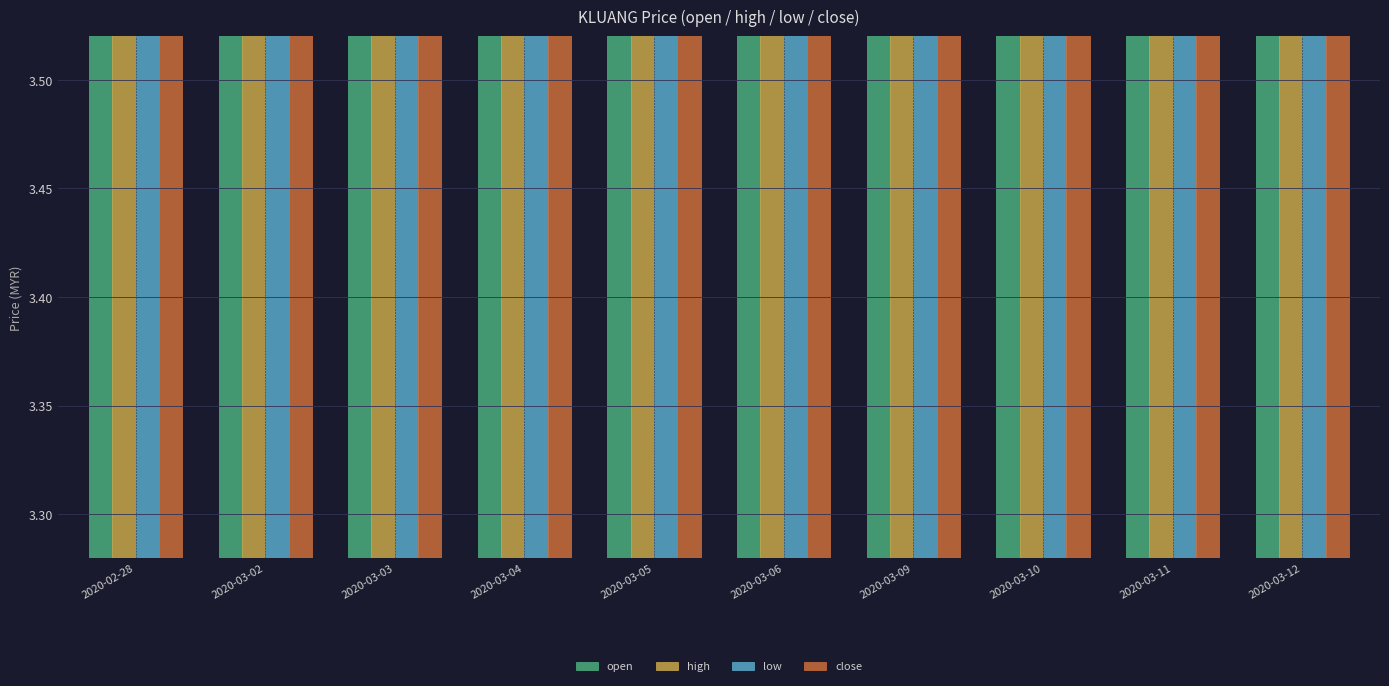

What is the label of the 7th bar from the left?

2020-03-09